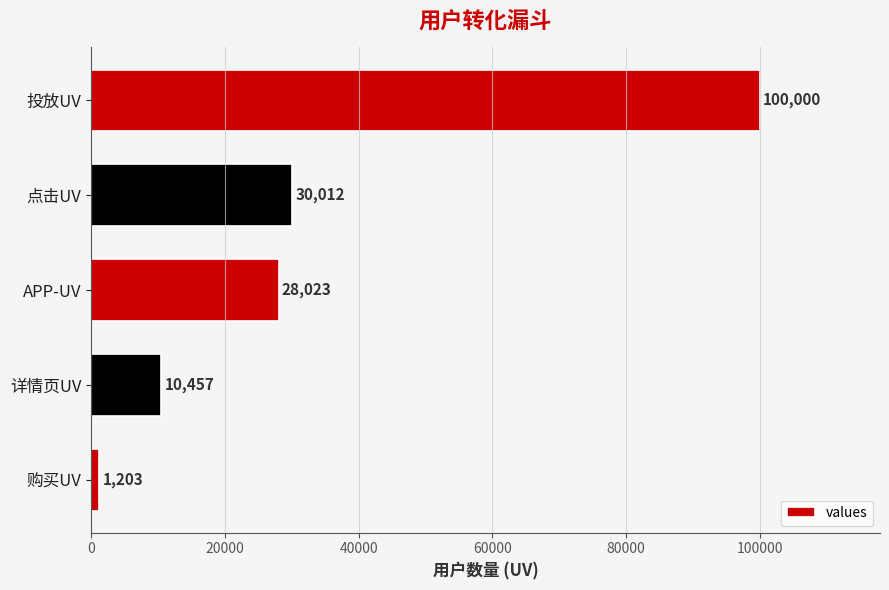

Reading bottom to top, transcribe all the data shown in this chart.

1203	10457	28023	30012	100000